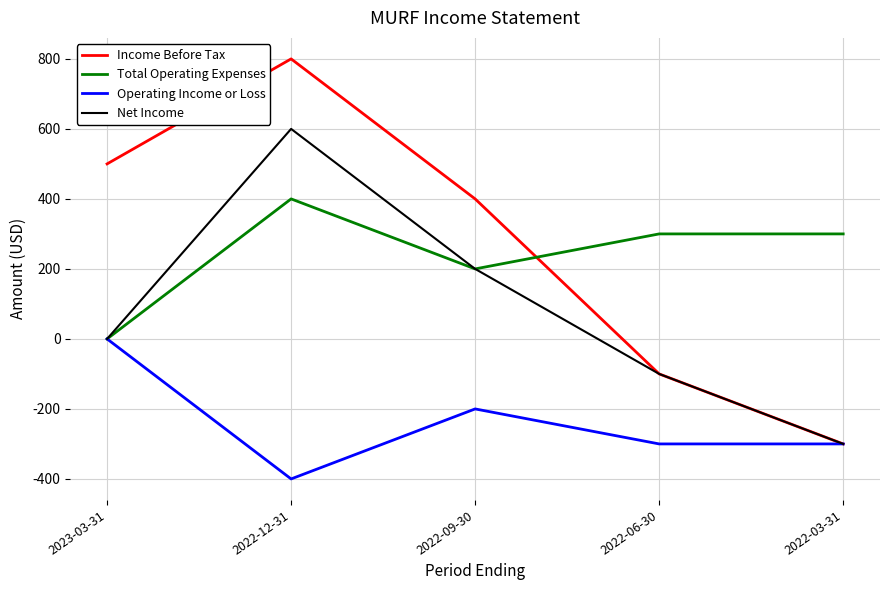

Count the number of data series in this chart.

4